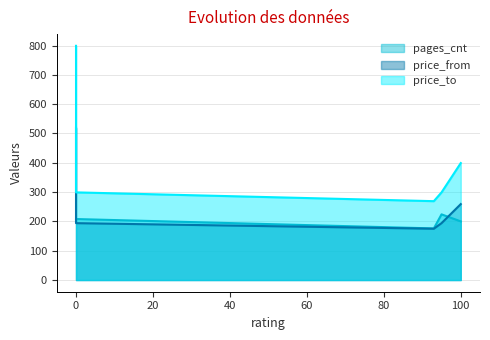

Which label corresponds to the smallest value in the chart?

93